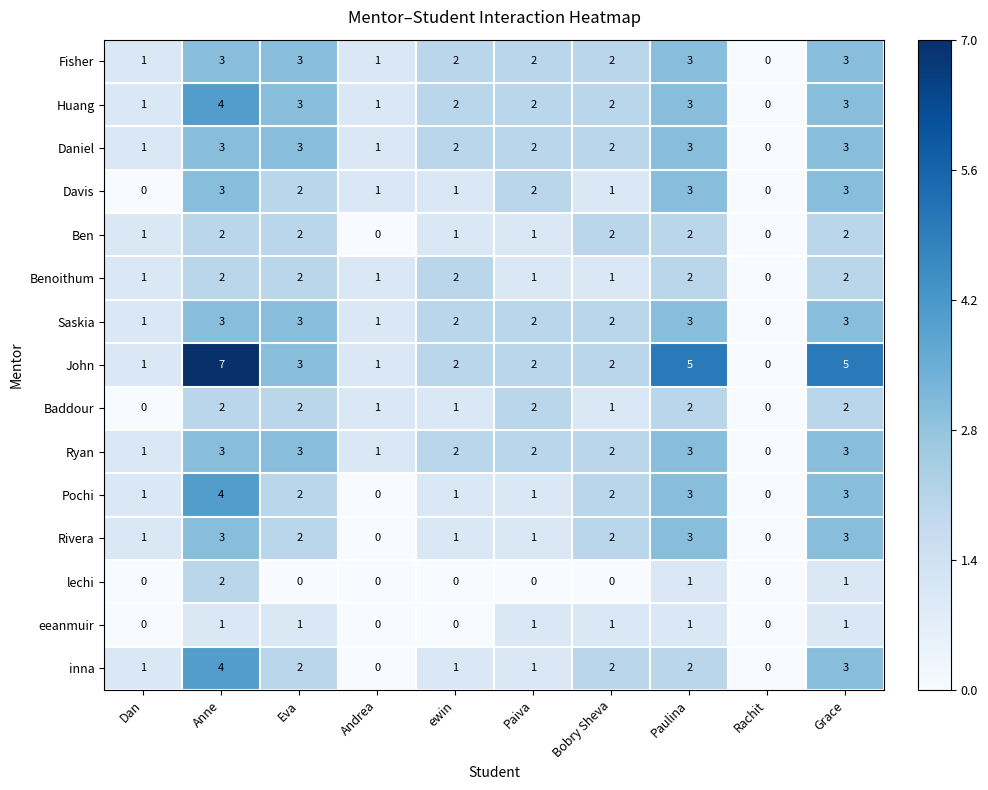

What is the total value across all series at Anne?

46